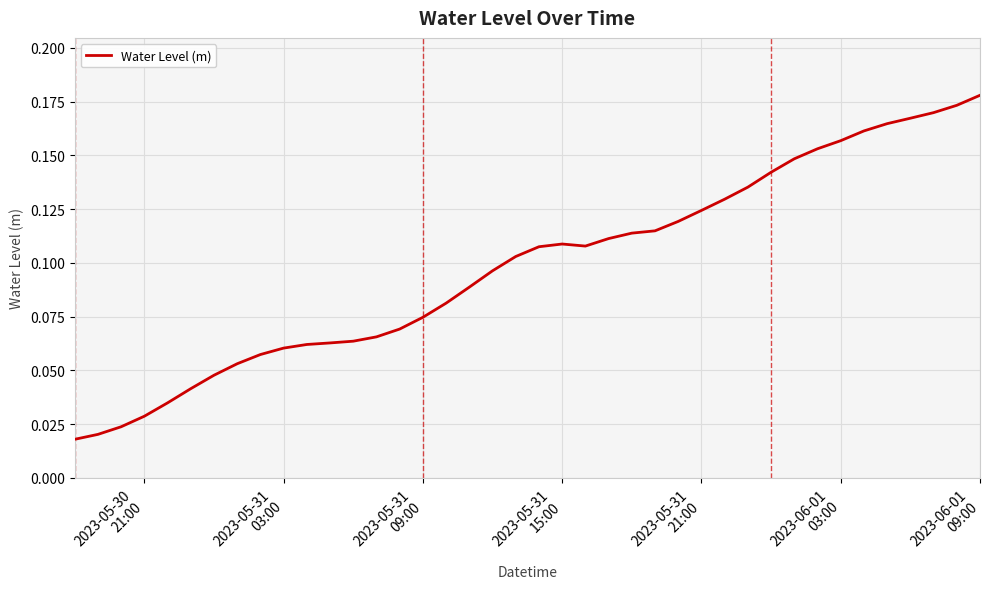

Does the chart display data point markers on the line(s)?

No